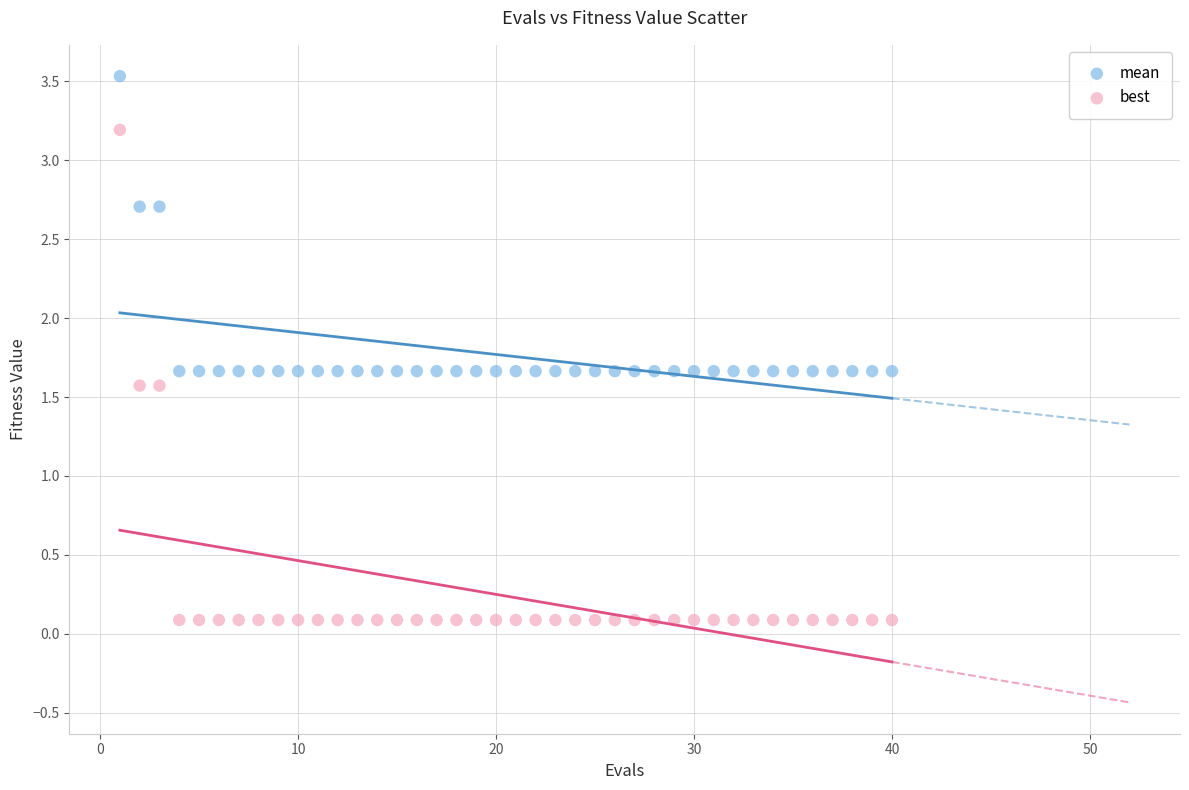

Which series has the largest Y range (max minus min)?

best